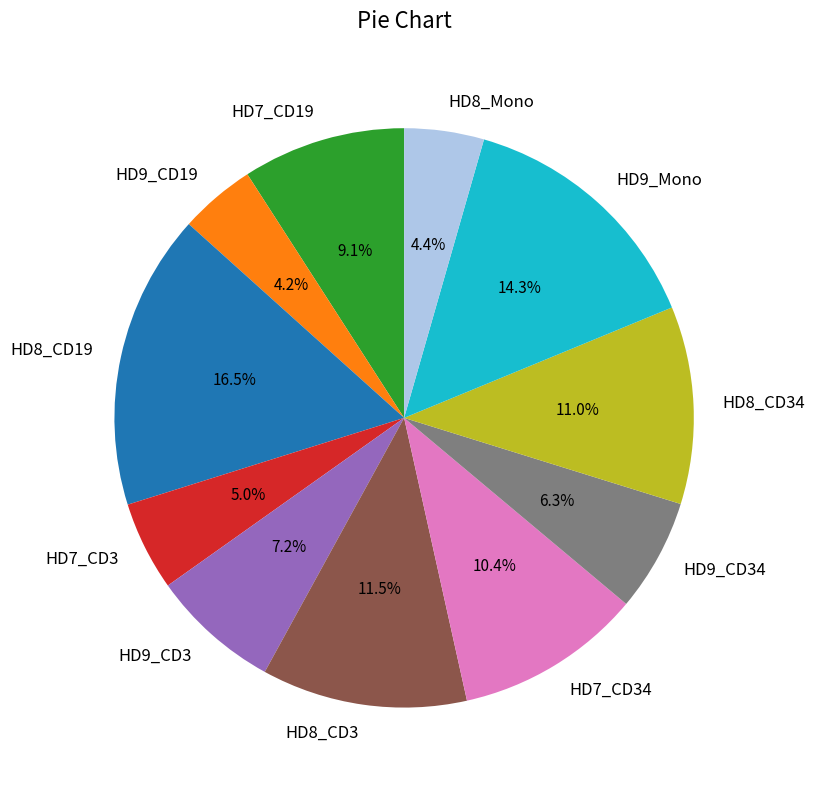

What is the largest slice in the pie chart?

HD8_CD19